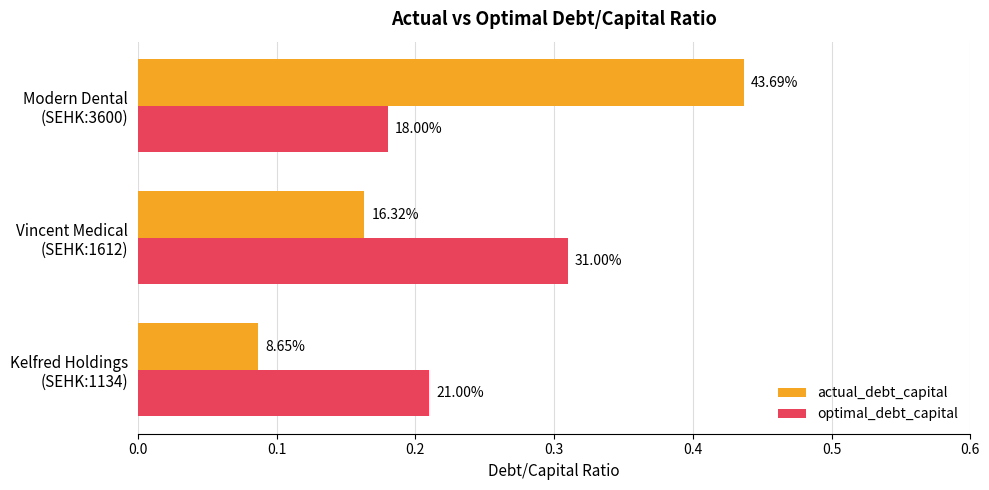

Rank the series by their maximum value, from highest to lowest.

actual_debt_capital, optimal_debt_capital